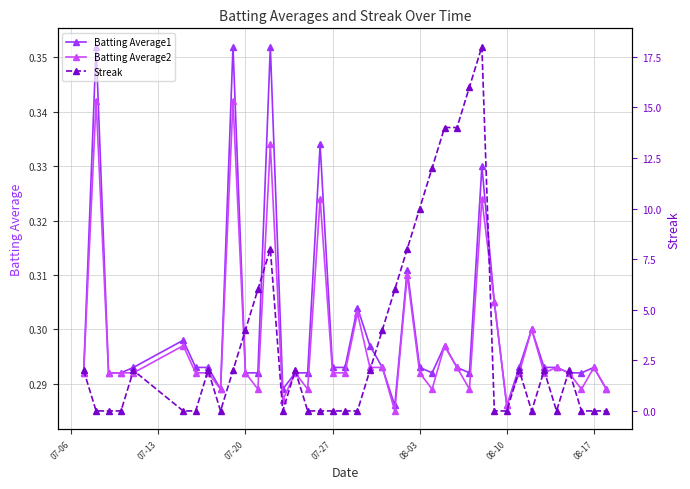

What is the difference between the maximum and minimum values in the Batting Average2 series?

0.1